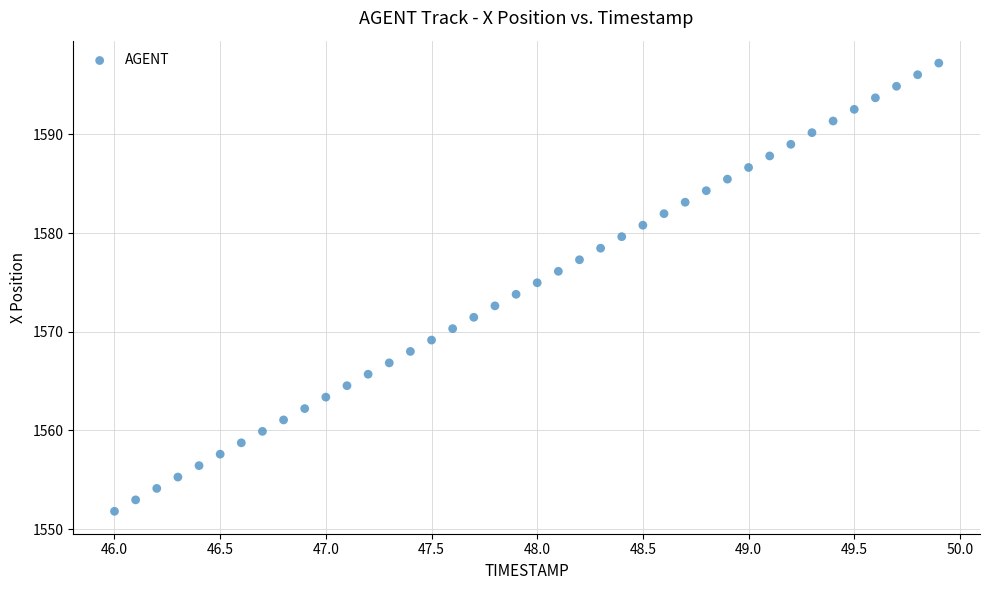

What is the range of X values (max minus min)?

3.9